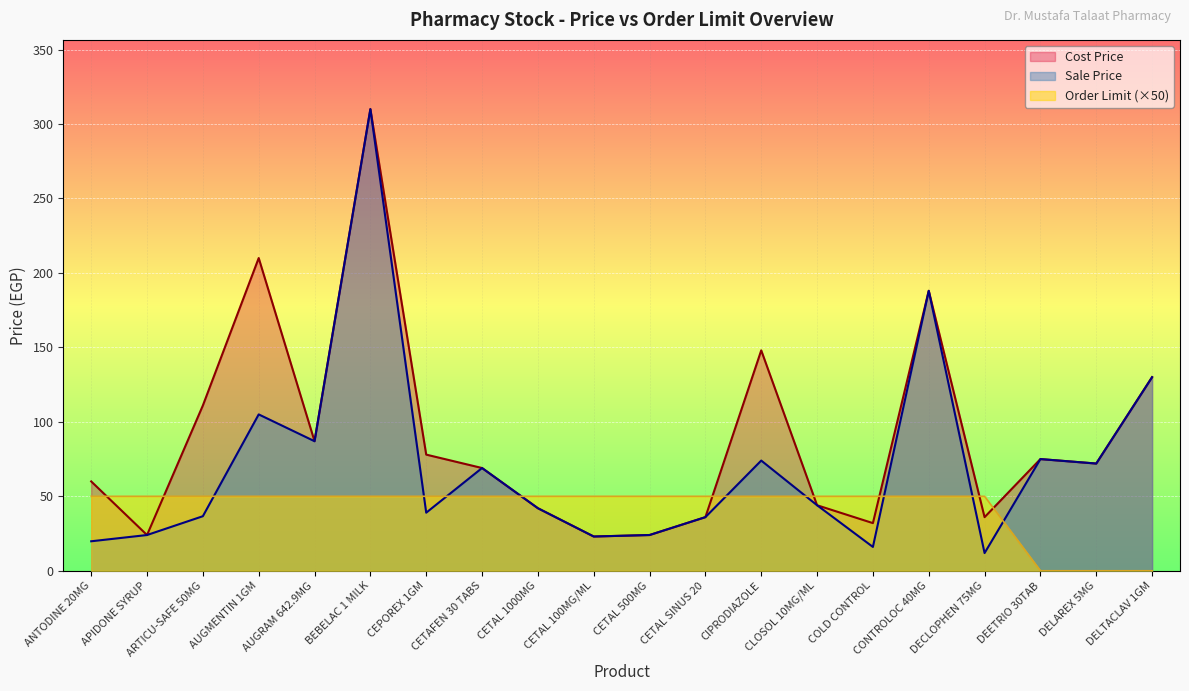

Does the chart display data point markers on the line(s)?

No